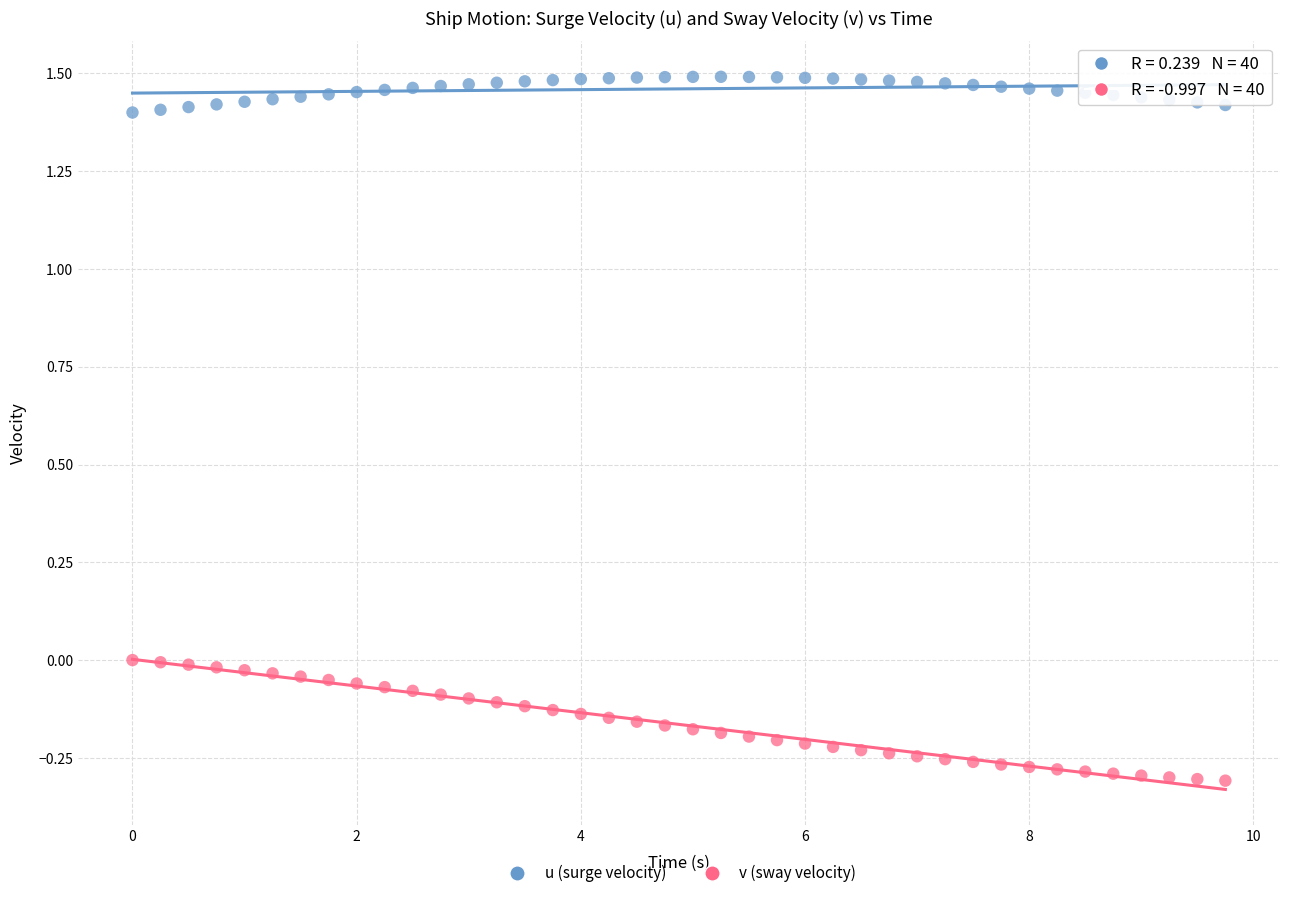

Which series contains the lowest Y value?

v (sway velocity)